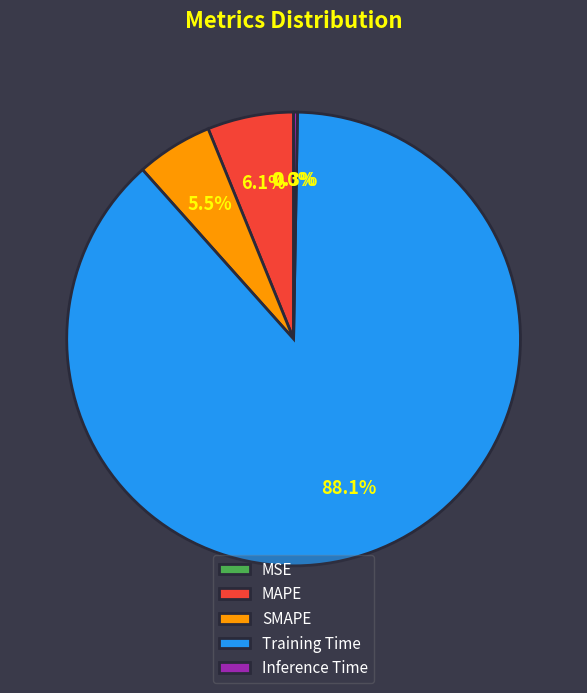

Which category has the biggest portion of the pie?

Training Time